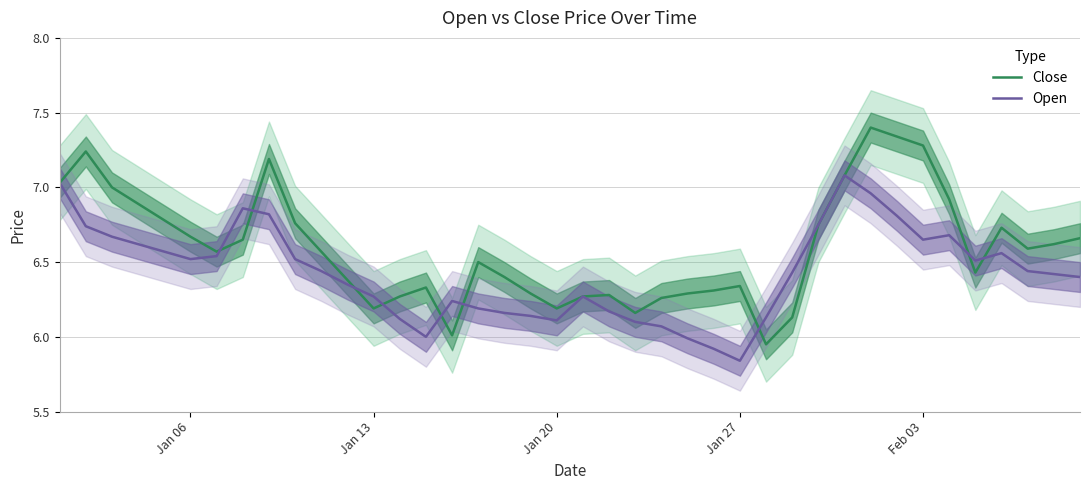

Reading left to right, transcribe all the data shown in this chart.

Close: 7.0	7.2	7.0	6.9	6.8	6.7	6.6	6.7	7.2	6.8	6.6	6.4	6.2	6.3	6.3	6.0	6.5	6.4	6.3	6.2	6.3	6.3	6.2	6.3	6.3	6.3	6.3	6.0	6.1	6.8	7.1	7.4	7.3	7.3	6.9	6.4	6.7	6.6	6.6	6.7
Open: 7.0	6.7	6.7	6.6	6.6	6.5	6.5	6.9	6.8	6.5	6.4	6.3	6.3	6.1	6.0	6.2	6.2	6.2	6.1	6.1	6.3	6.2	6.1	6.1	6.0	5.9	5.8	6.1	6.4	6.8	7.1	7.0	6.8	6.7	6.7	6.5	6.6	6.4	6.4	6.4